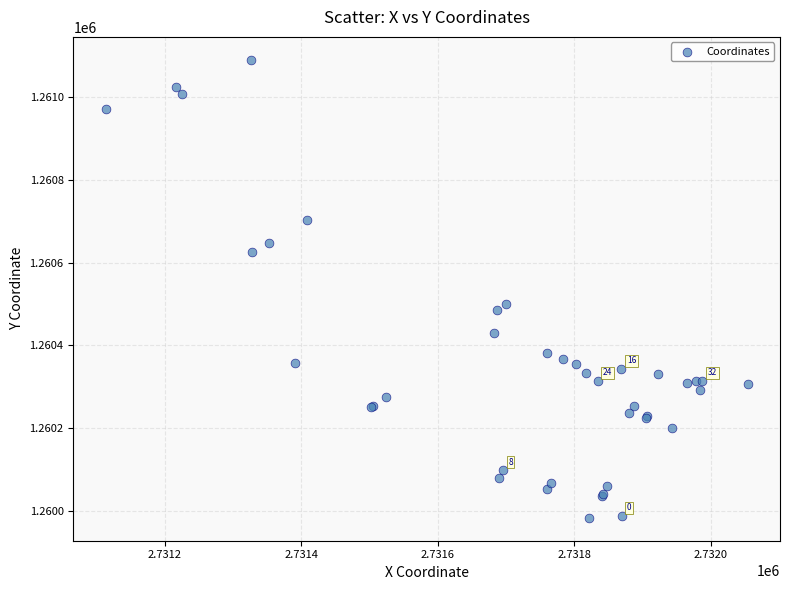

What Y value in the scatter plot is closest to 1260536?

1260500.0